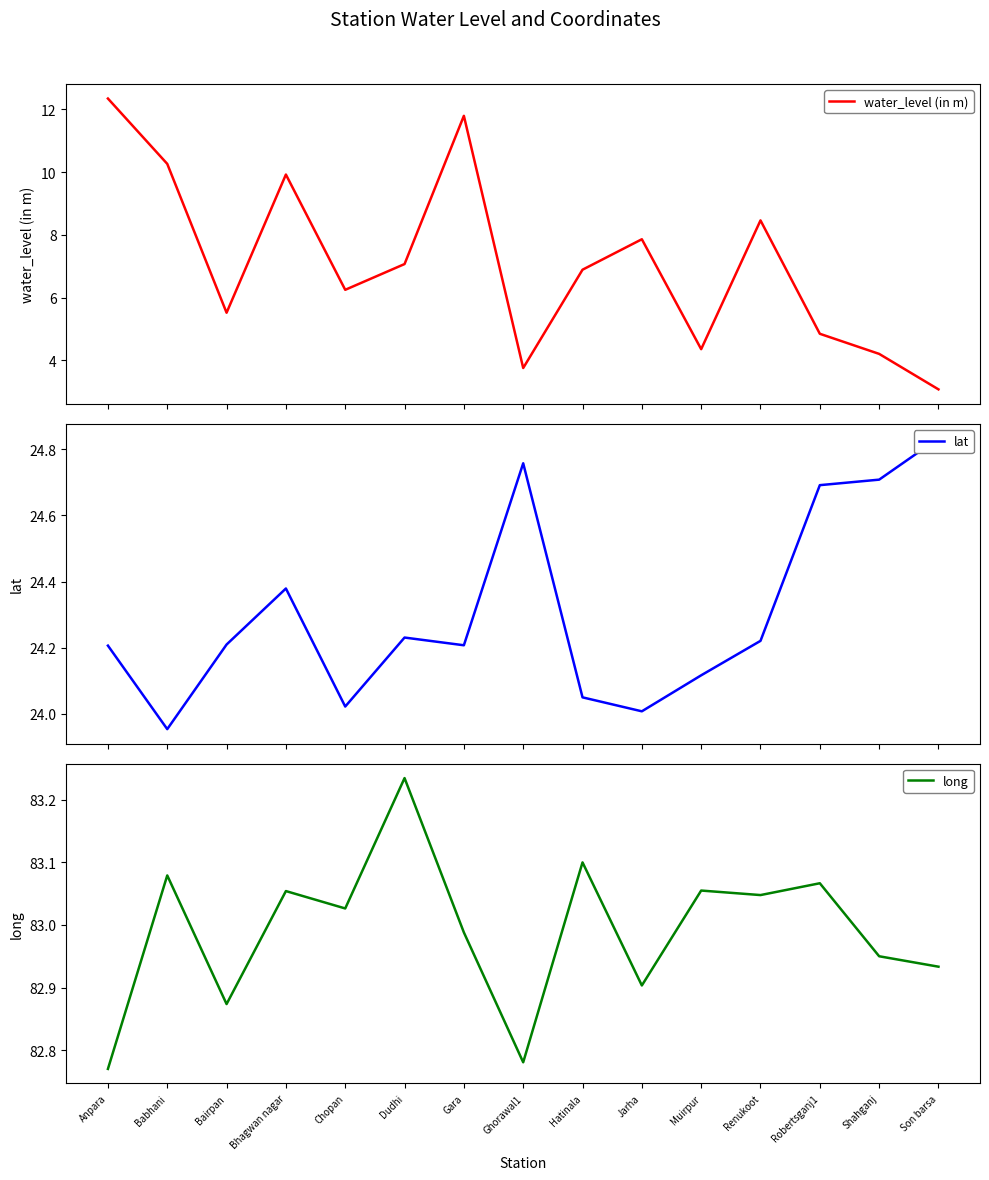

What is the value of the lat point at the 1st from the left?

24.2